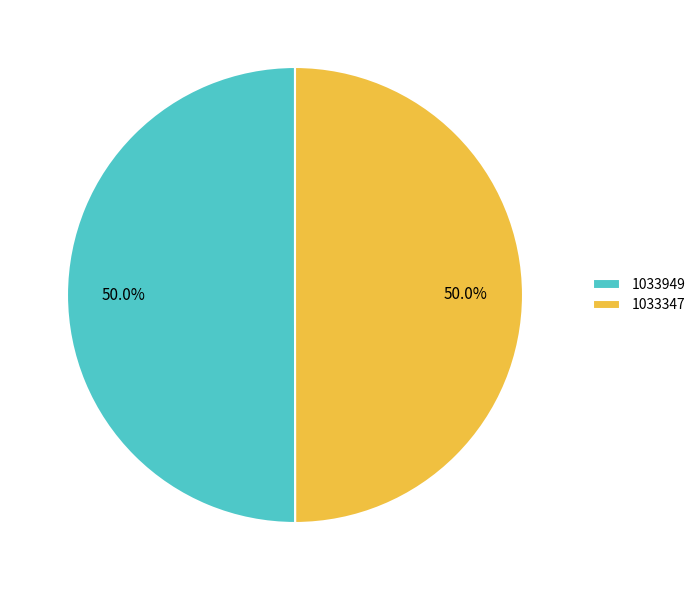

Combined, what portion of the pie is 1033949 and 1033347?

100.0%